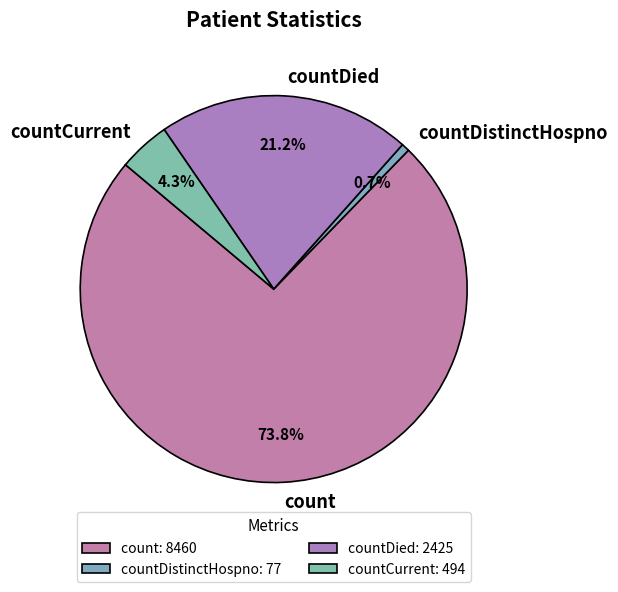

Rank the categories by value from highest to lowest.

count, countDied, countCurrent, countDistinctHospno